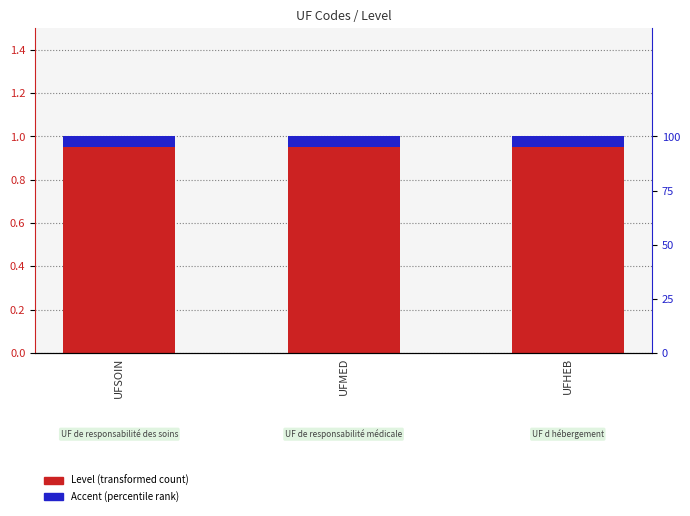

What is the approximate value of Level at UFSOIN?

1.0